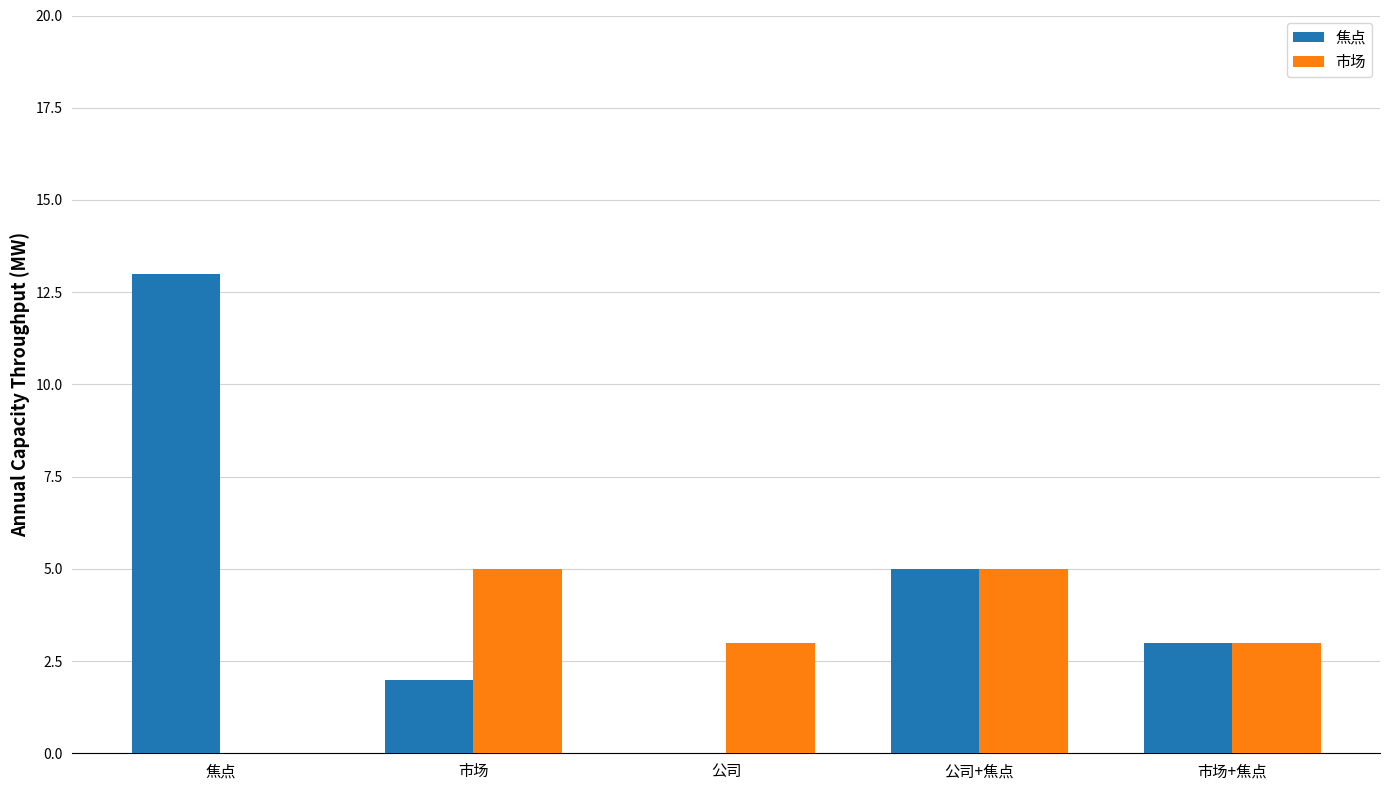

What are all the series names shown in the legend?

焦点, 市场